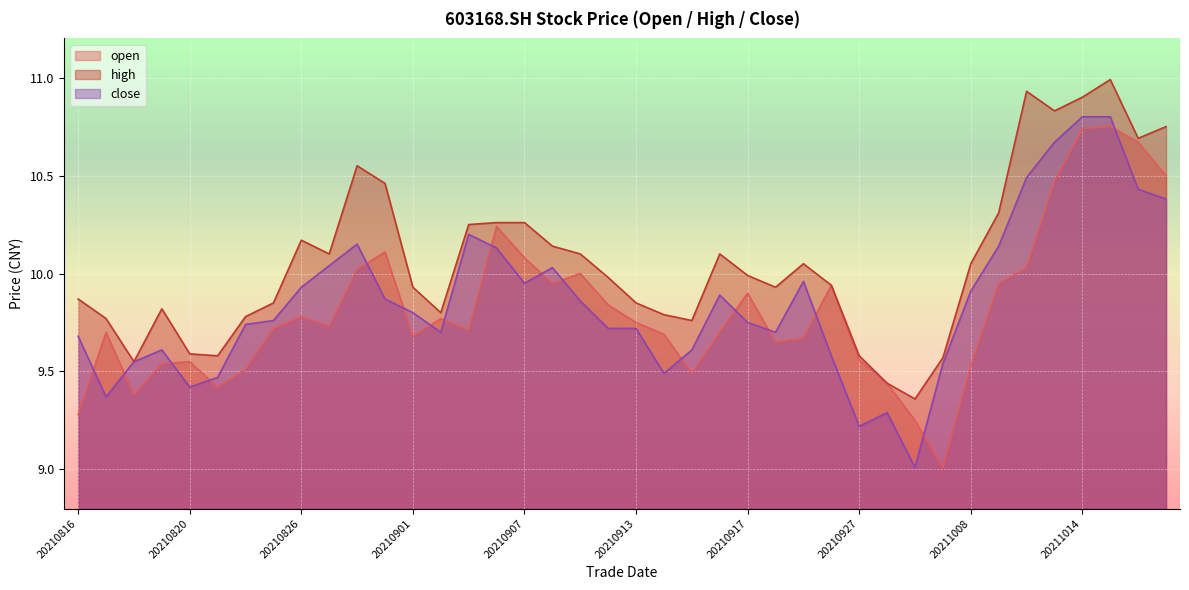

How many data points does each series have?

40